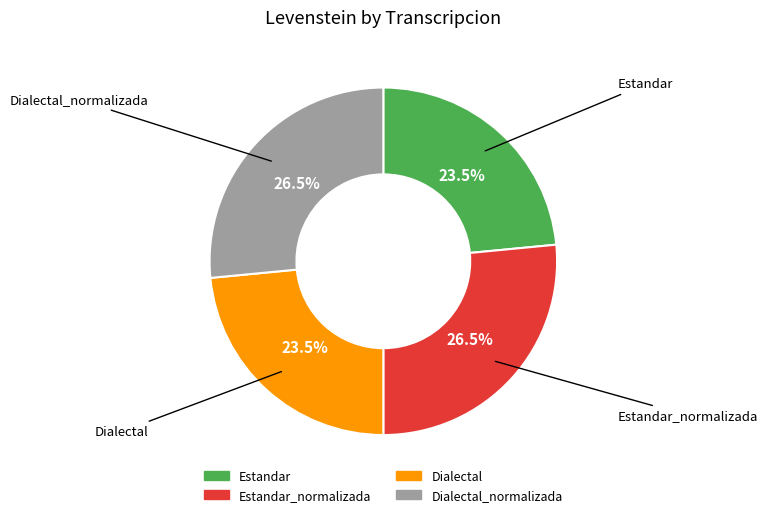

Does any single category account for the majority?

No